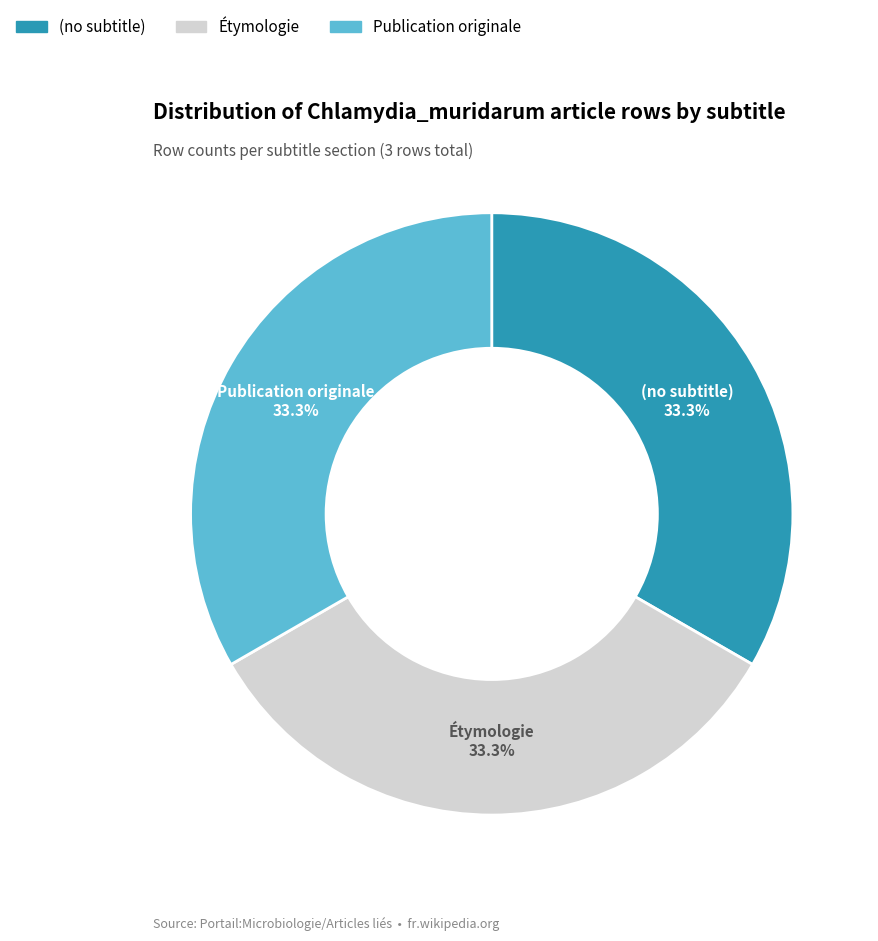

Is there a majority slice in this chart?

No